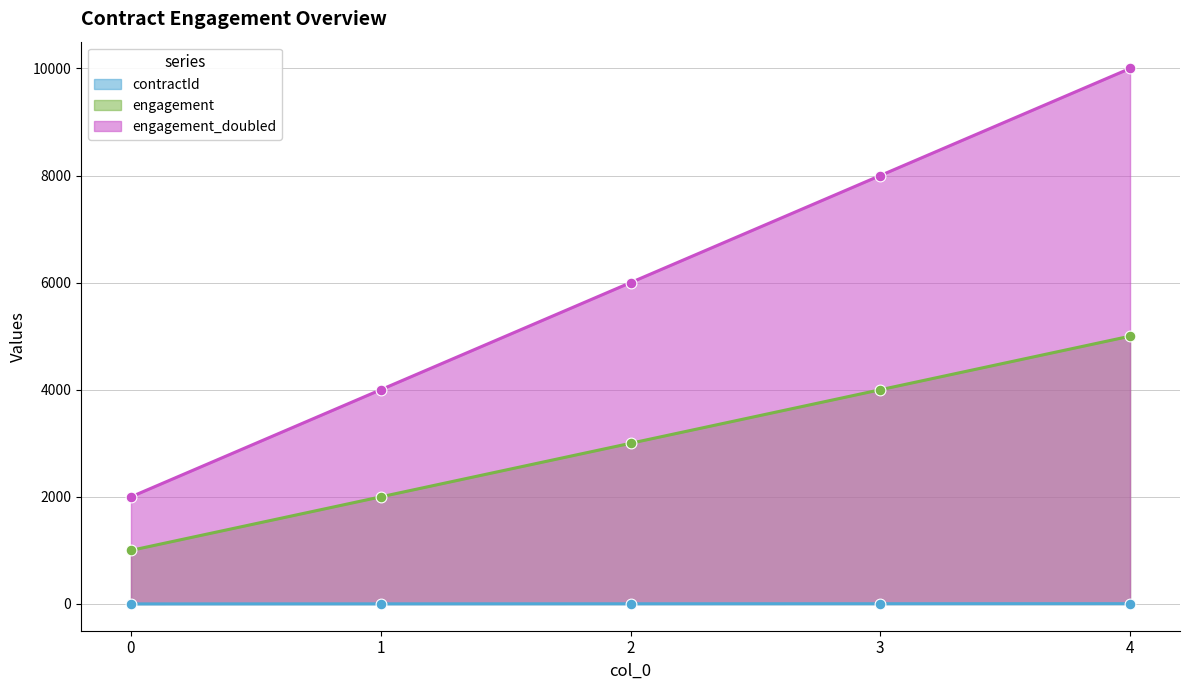

What are all the series names shown in the legend?

contractId, engagement, engagement_doubled